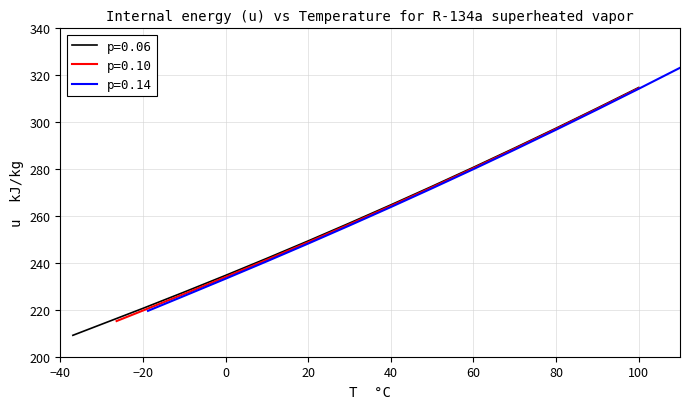

At which label does p=0.06 reach its peak?

100